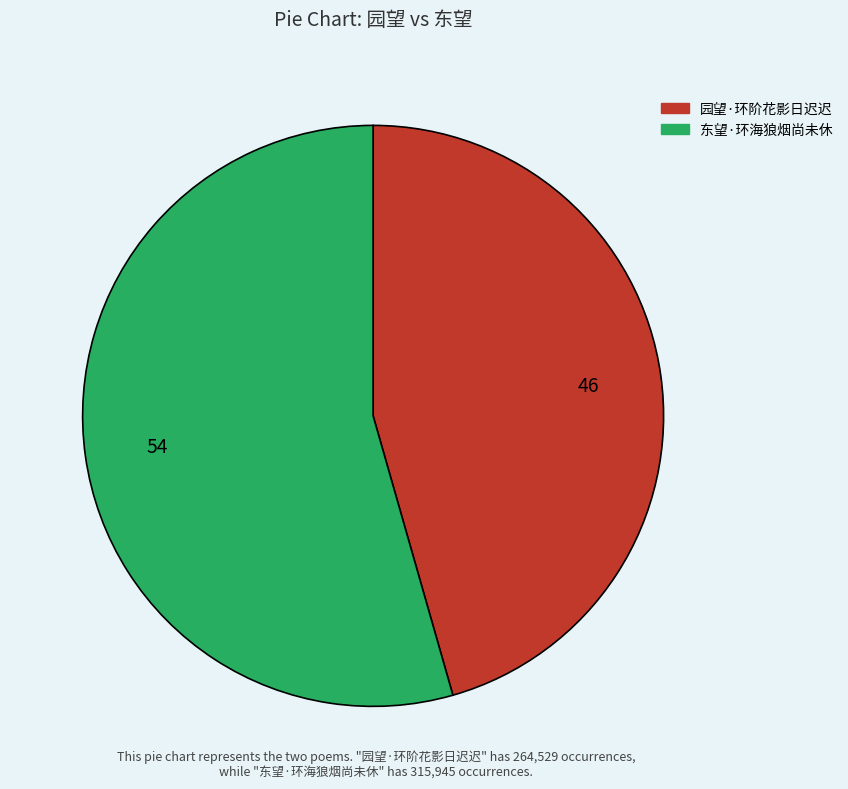

Rank the categories by value from highest to lowest.

东望·环海狼烟尚未休, 园望·环阶花影日迟迟